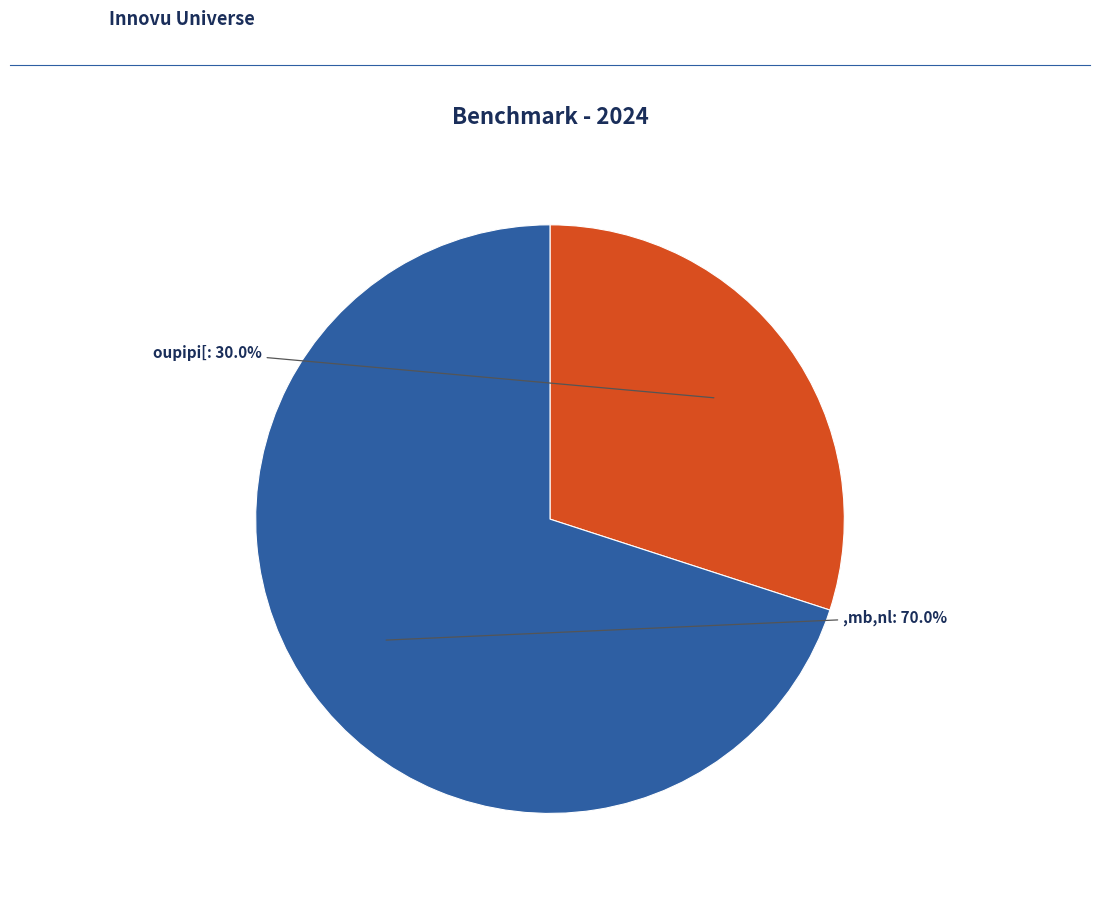

Is there any slice that represents more than half of the pie?

Yes